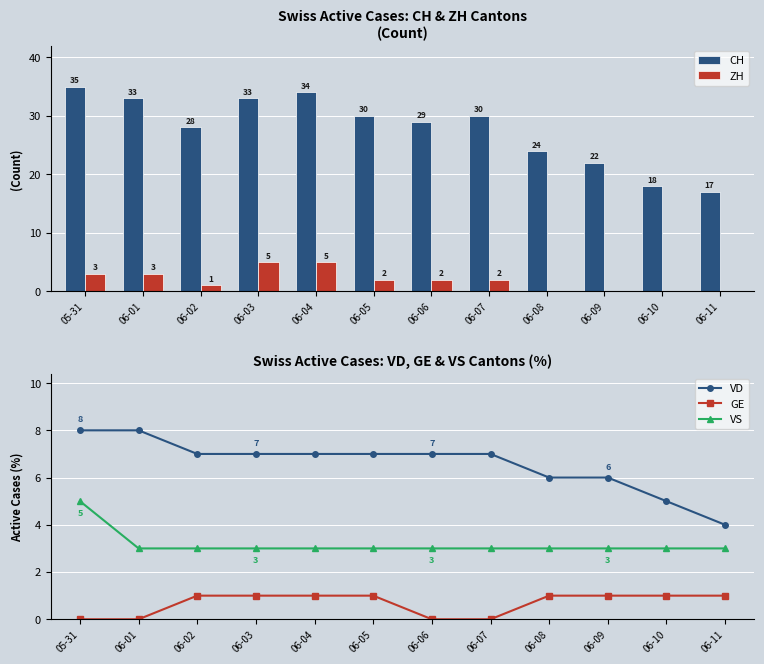

What is the label of the 10th bar from the right?

06-02